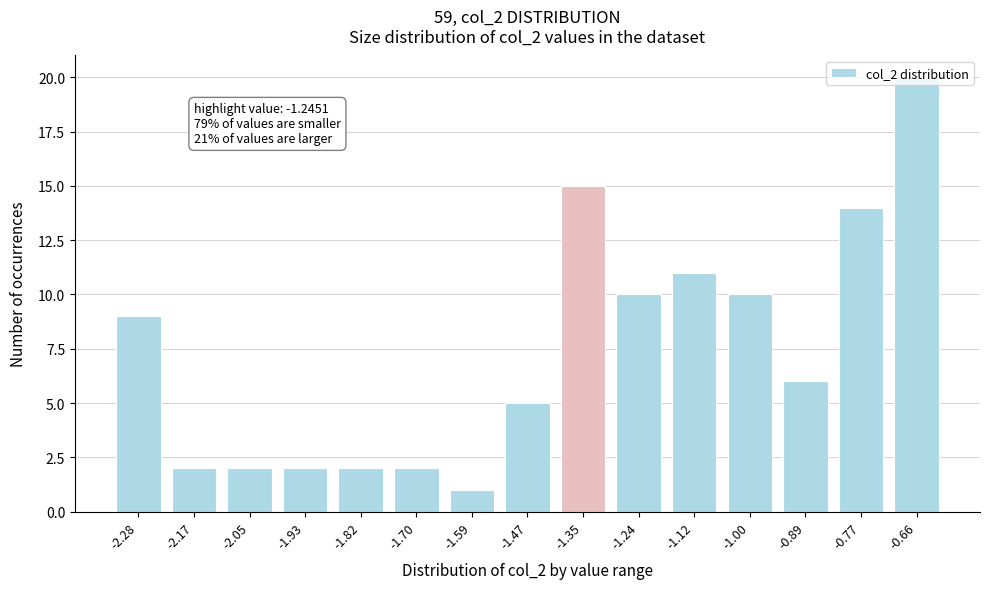

What is the label of the 11th bar from the left?

-1.12